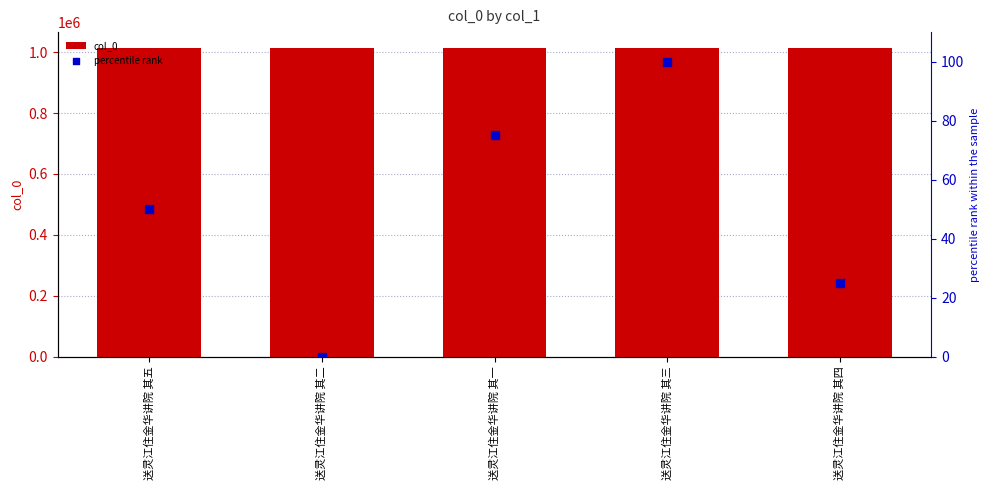

Which series contains the highest Y value?

col_0